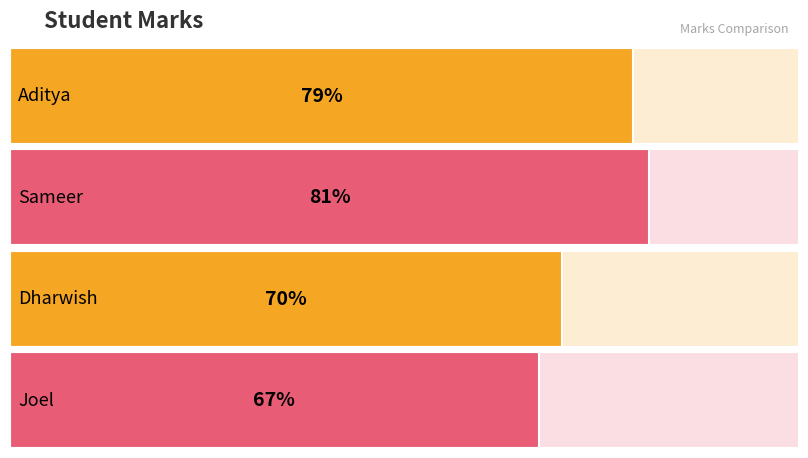

Count the number of categories in the chart.

4